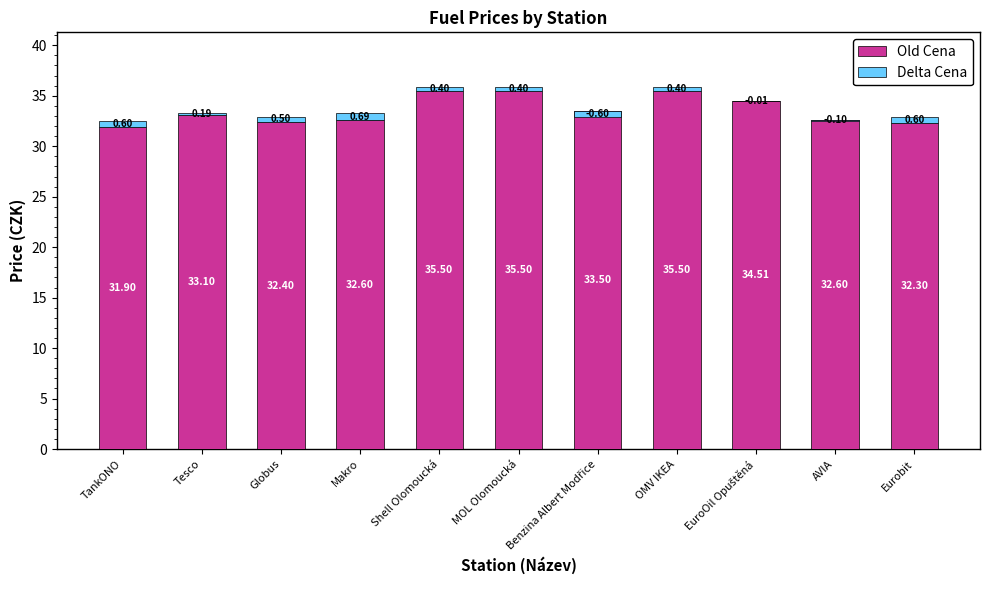

What is the maximum value for Old Cena?

35.5